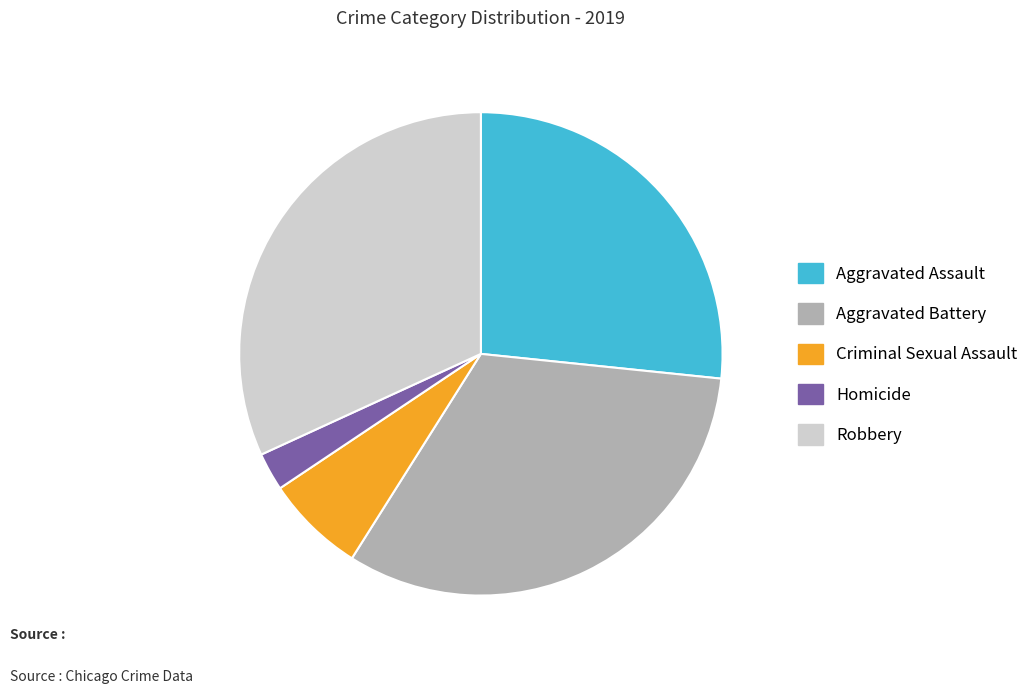

Which has a higher value, Homicide or Robbery?

Robbery